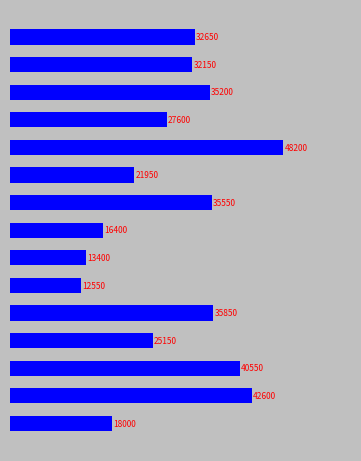

What is the greatest value displayed?

48200